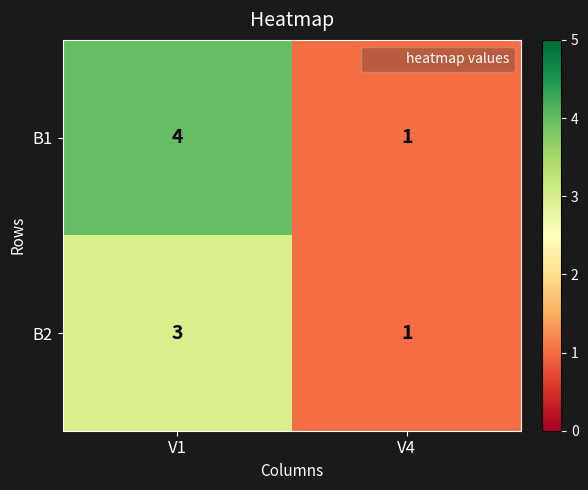

List the series in order of their peak value, highest first.

B1, B2